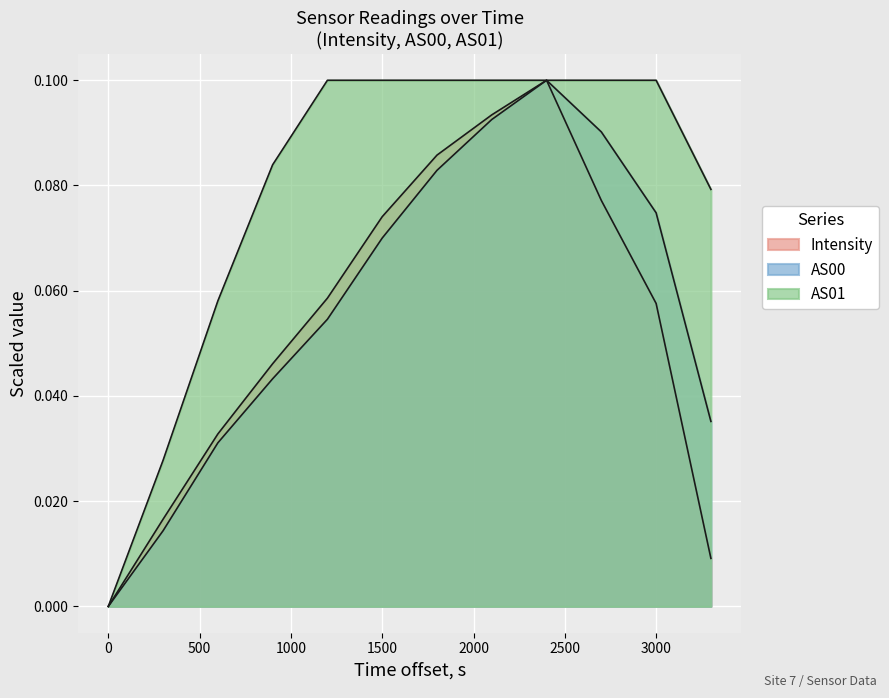

What is the sum of all AS00 values?

0.7